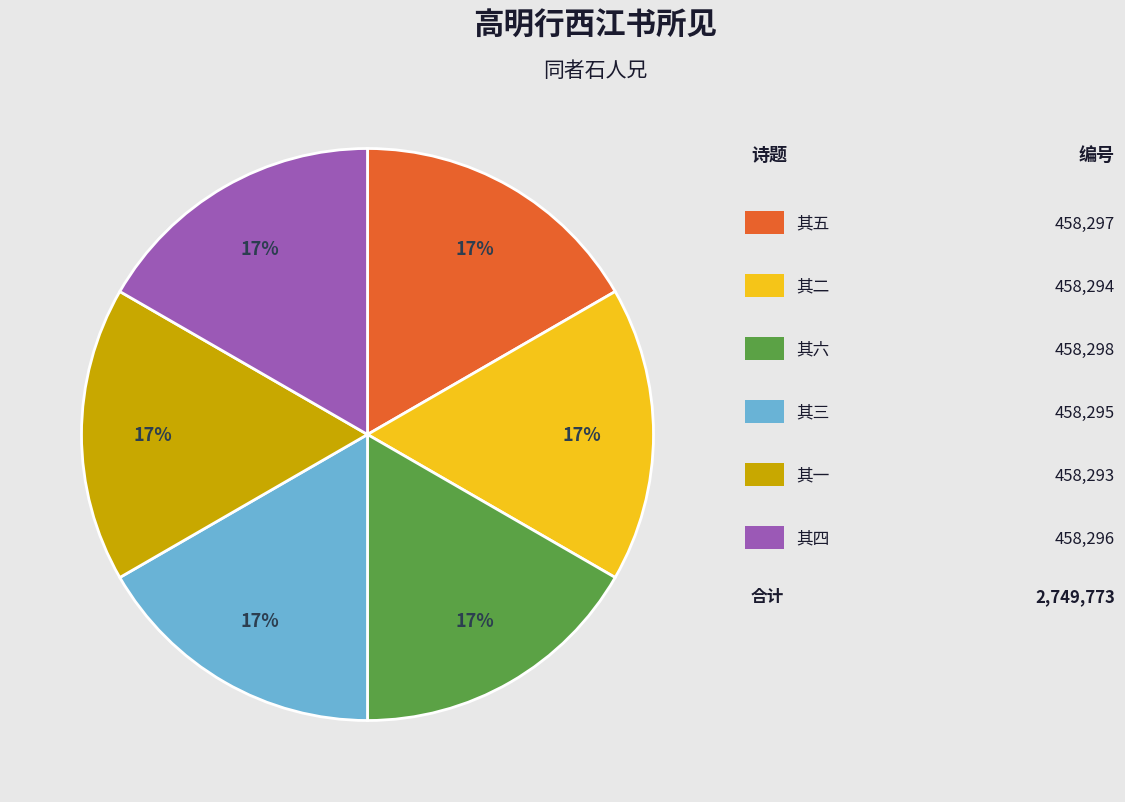

Does any single category account for the majority?

No